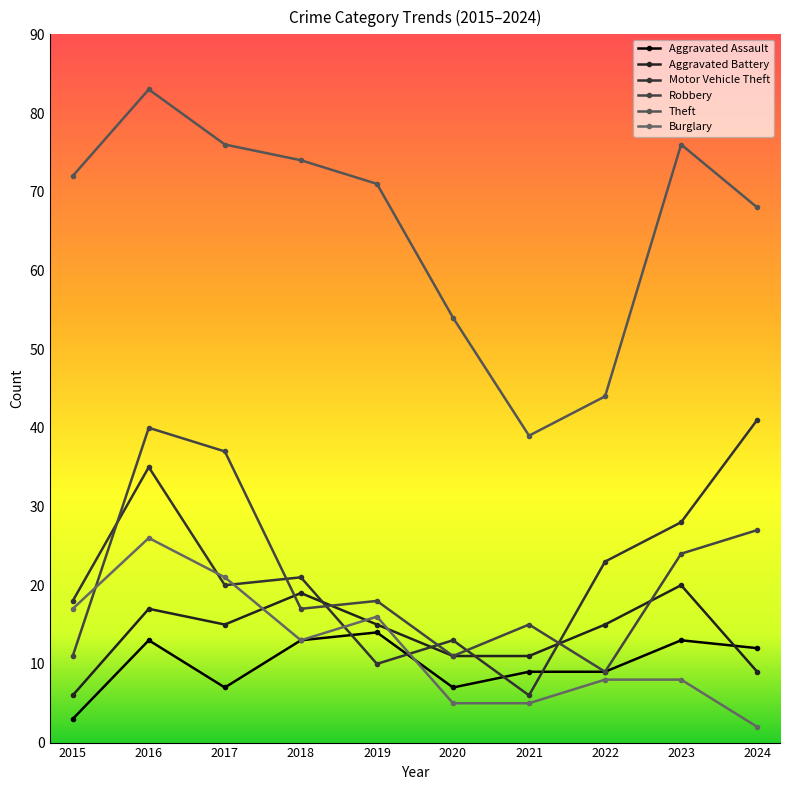

How many interior local valleys does the Aggravated Assault series have?

2